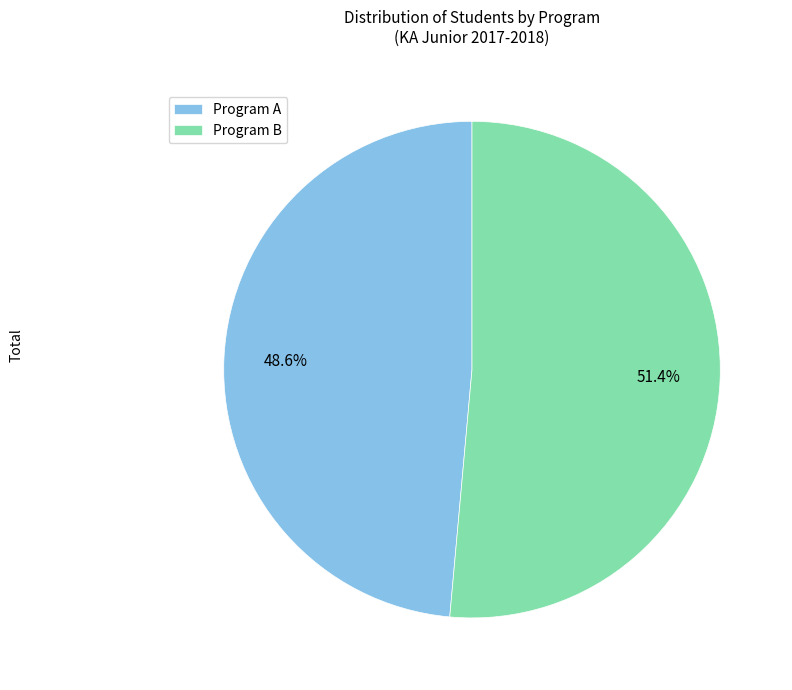

Approximately how many times larger is the value at Program B compared to Program A?

1.1